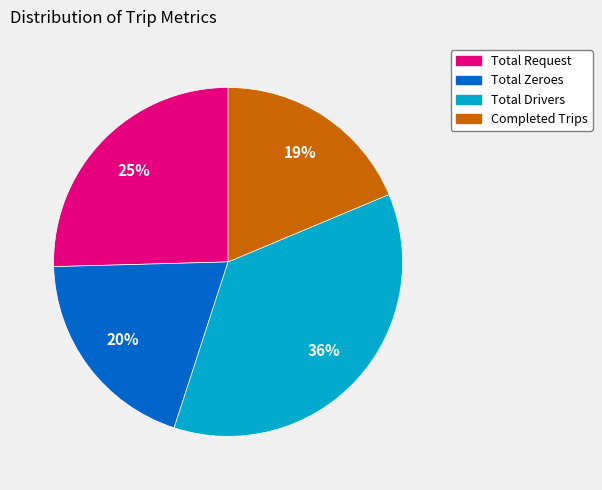

What is the largest slice in the pie chart?

Total Drivers